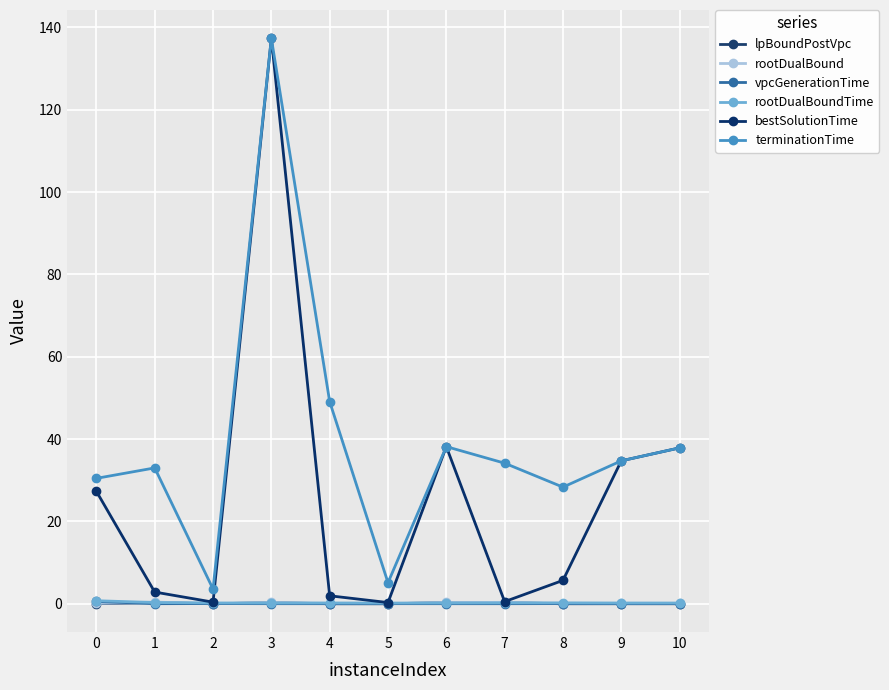

How many lines are shown in the chart?

6